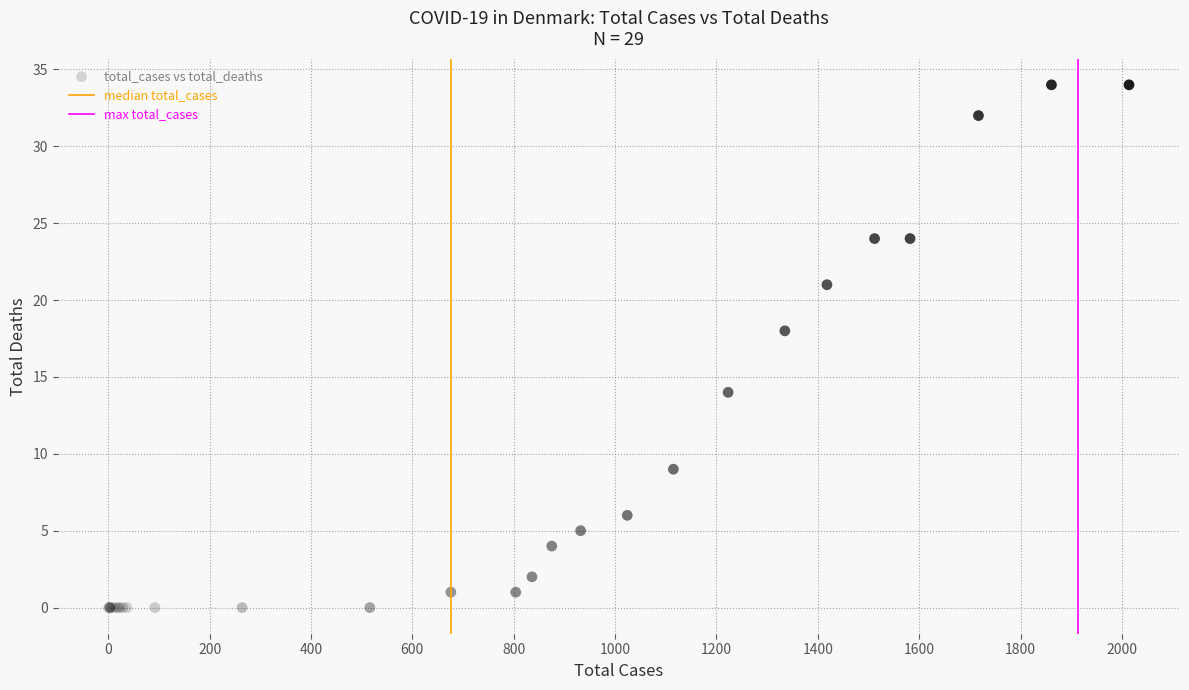

What Y value in the scatter plot is closest to 17?

18